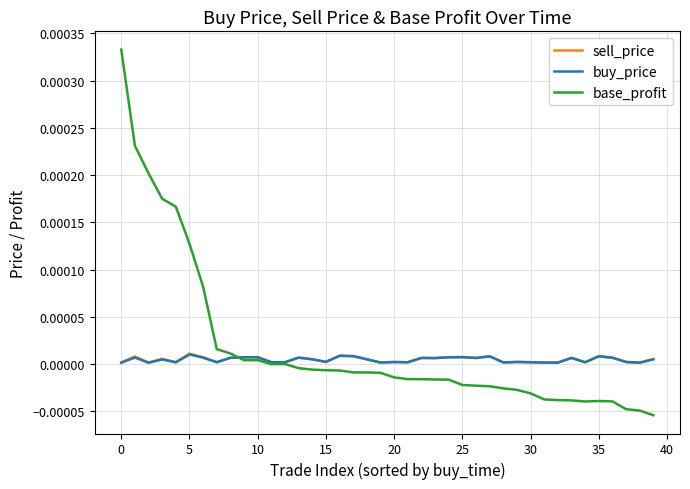

True or false: base_profit and sell_price intersect in this chart.

True